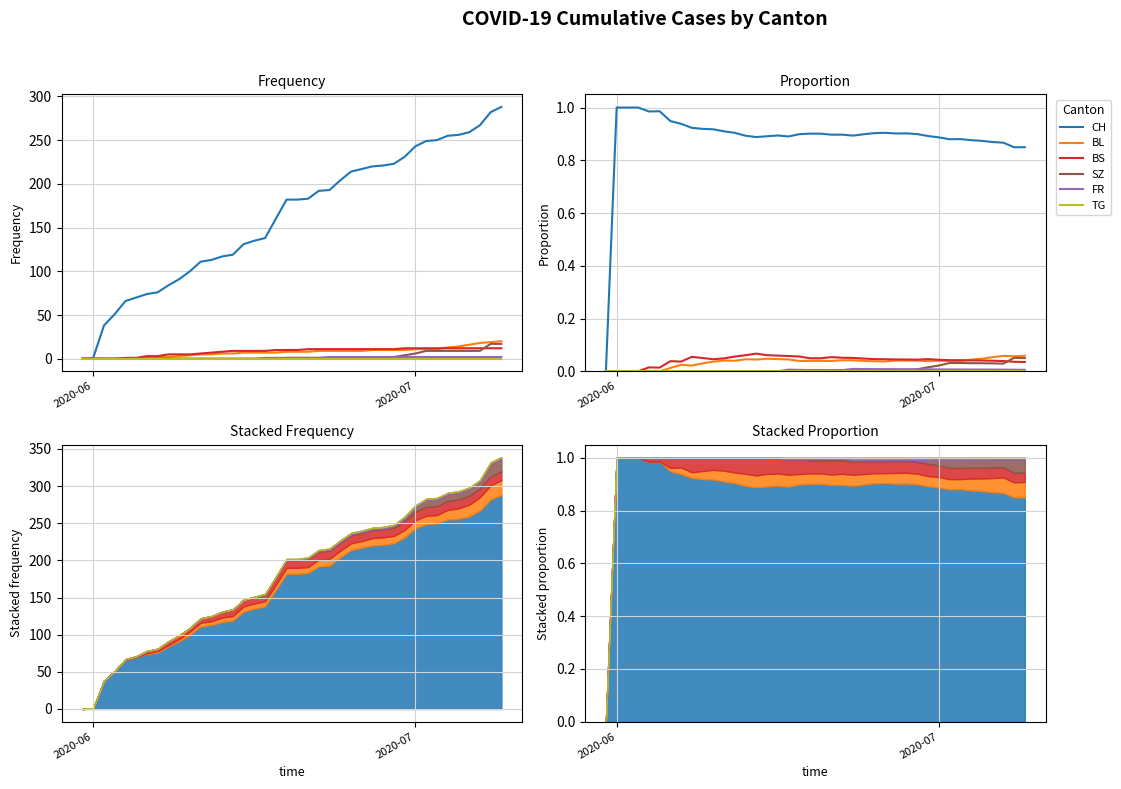

Reading left to right, what are all the values shown in this chart?

CH: 0.0	1.0	1.0	1.0	1.0	1.0	0.9	0.9	0.9	0.9	0.9	0.9	0.9	0.9	0.9	0.9	0.9	0.9	0.9	0.9	0.9	0.9	0.9	0.9	0.9	0.9	0.9	0.9	0.9	0.9	0.9	0.9	0.9	0.9	0.9	0.9	0.9	0.9	0.8	0.8
BL: 0.0	0.0	0.0	0.0	0.0	0.0	0.0	0.0	0.0	0.0	0.0	0.0	0.0	0.0	0.0	0.0	0.0	0.0	0.0	0.0	0.0	0.0	0.0	0.0	0.0	0.0	0.0	0.0	0.0	0.0	0.0	0.0	0.0	0.0	0.0	0.0	0.1	0.1	0.1	0.1
BS: 0.0	0.0	0.0	0.0	0.0	0.0	0.0	0.0	0.1	0.1	0.0	0.0	0.1	0.1	0.1	0.1	0.1	0.1	0.1	0.0	0.0	0.1	0.1	0.1	0.0	0.0	0.0	0.0	0.0	0.0	0.0	0.0	0.0	0.0	0.0	0.0	0.0	0.0	0.0	0.0
SZ: 0.0	0.0	0.0	0.0	0.0	0.0	0.0	0.0	0.0	0.0	0.0	0.0	0.0	0.0	0.0	0.0	0.0	0.0	0.0	0.0	0.0	0.0	0.0	0.0	0.0	0.0	0.0	0.0	0.0	0.0	0.0	0.0	0.0	0.0	0.0	0.0	0.0	0.0	0.1	0.1
FR: 0.0	0.0	0.0	0.0	0.0	0.0	0.0	0.0	0.0	0.0	0.0	0.0	0.0	0.0	0.0	0.0	0.0	0.0	0.0	0.0	0.0	0.0	0.0	0.0	0.0	0.0	0.0	0.0	0.0	0.0	0.0	0.0	0.0	0.0	0.0	0.0	0.0	0.0	0.0	0.0
TG: 0.0	0.0	0.0	0.0	0.0	0.0	0.0	0.0	0.0	0.0	0.0	0.0	0.0	0.0	0.0	0.0	0.0	0.0	0.0	0.0	0.0	0.0	0.0	0.0	0.0	0.0	0.0	0.0	0.0	0.0	0.0	0.0	0.0	0.0	0.0	0.0	0.0	0.0	0.0	0.0